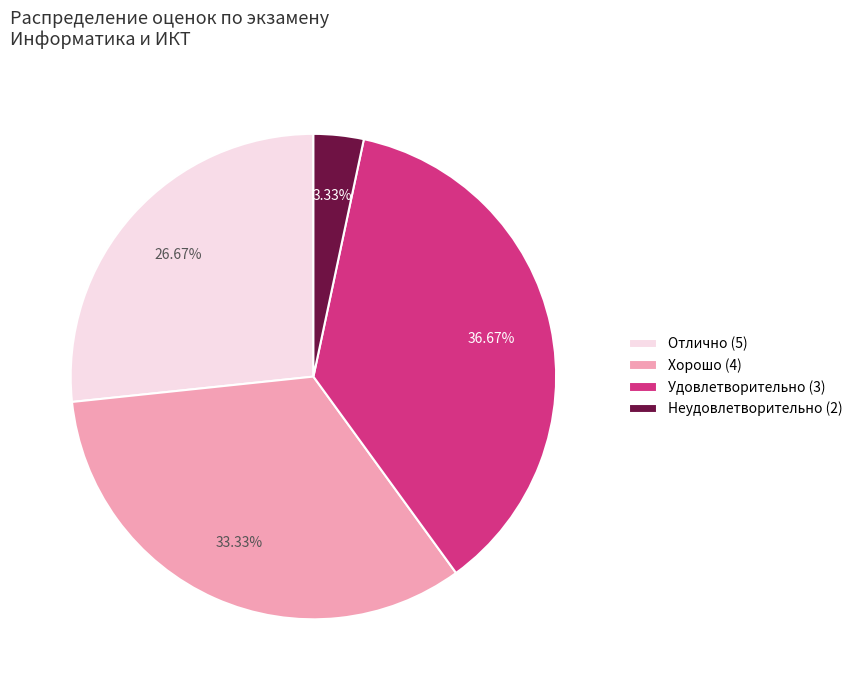

Does Удовлетворительно (3) account for over 50% of the chart?

No